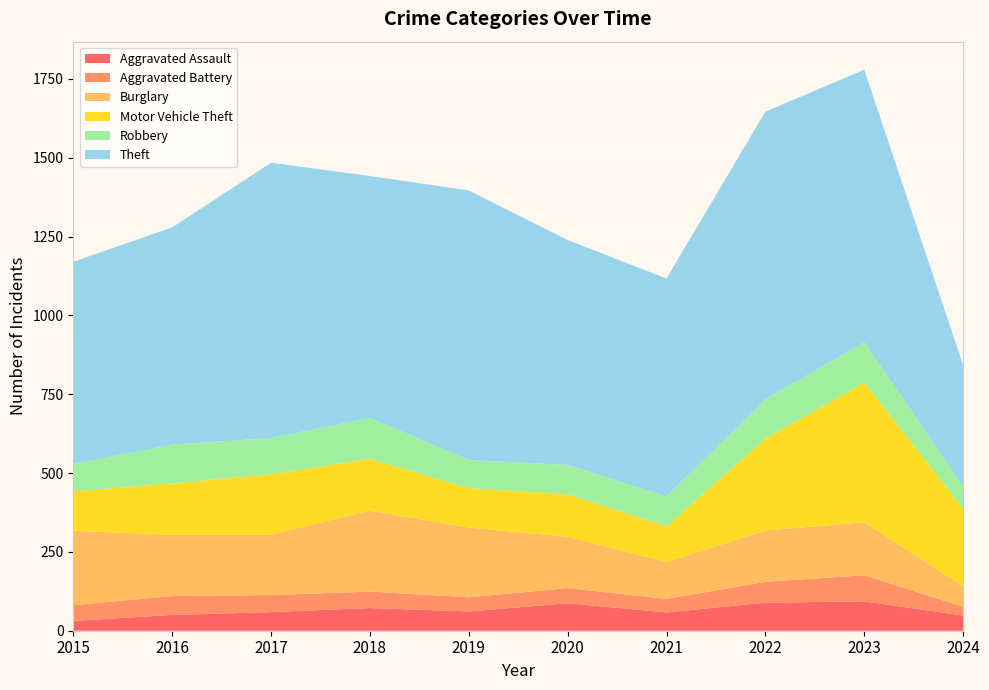

Reading right to left, transcribe all the data shown in this chart.

Aggravated Assault: 48	93	89	58	87	61	72	59	50	31
Aggravated Battery: 28	83	66	43	48	45	52	54	60	50
Burglary: 65	168	163	117	163	221	257	192	194	236
Motor Vehicle Theft: 246	443	291	113	134	125	164	191	163	125
Robbery: 70	128	125	95	94	89	130	115	123	87
Theft: 385	864	912	691	713	855	767	873	689	641